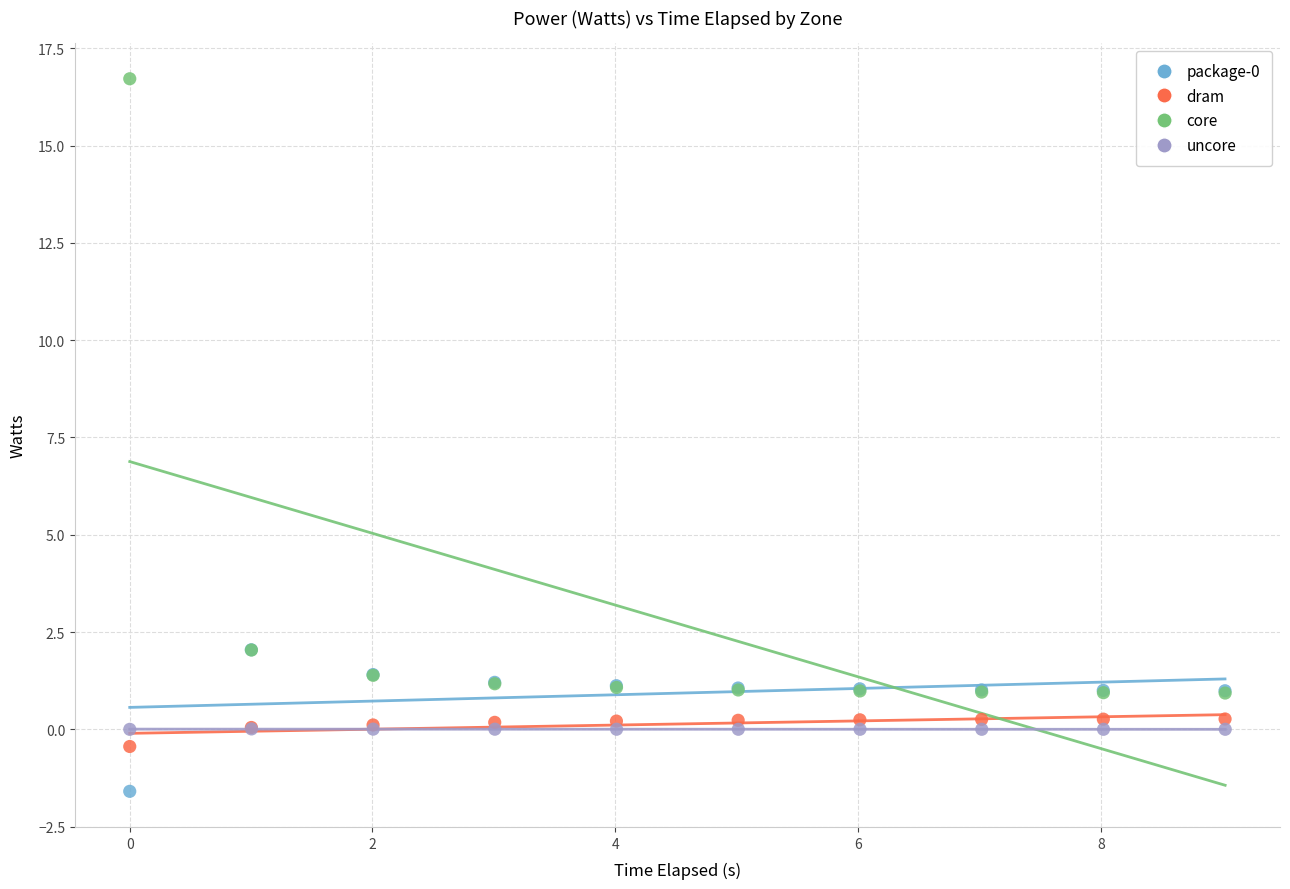

Which series has the widest spread of Y values?

core